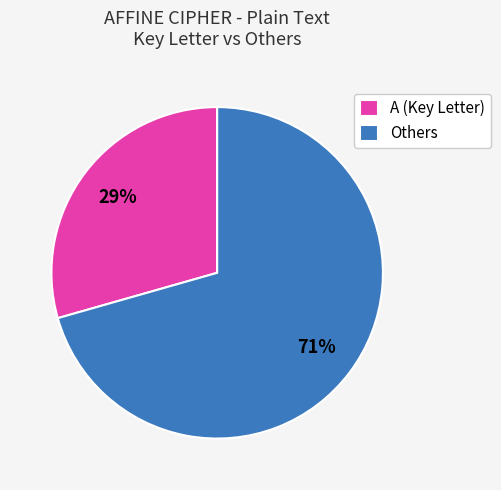

What is the ratio of the value at A (Key Letter) to the value at Others?

0.4